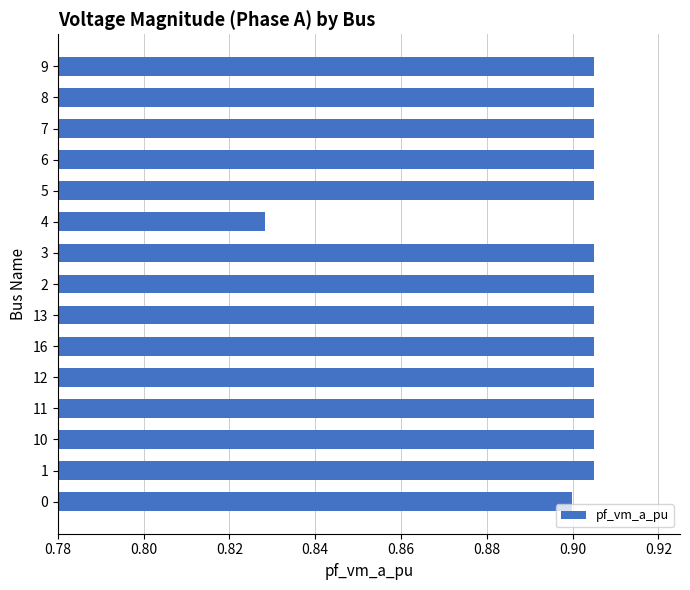

What is the sum of all values?

13.5